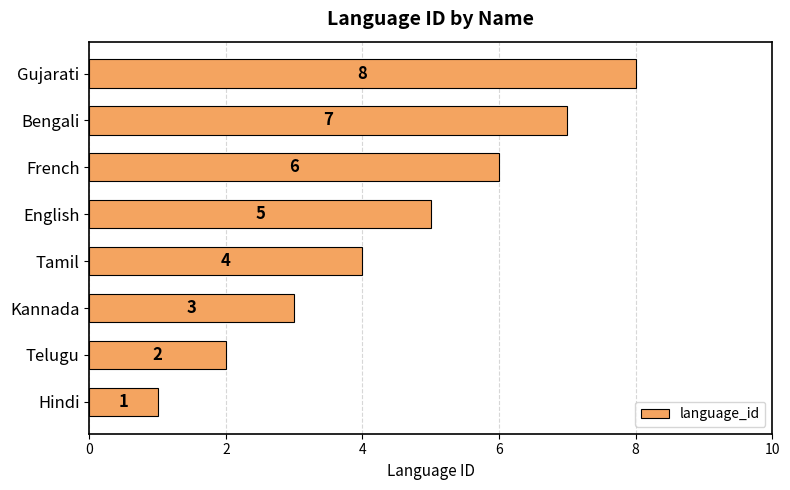

Where is the data nearest to the value 4?

Tamil